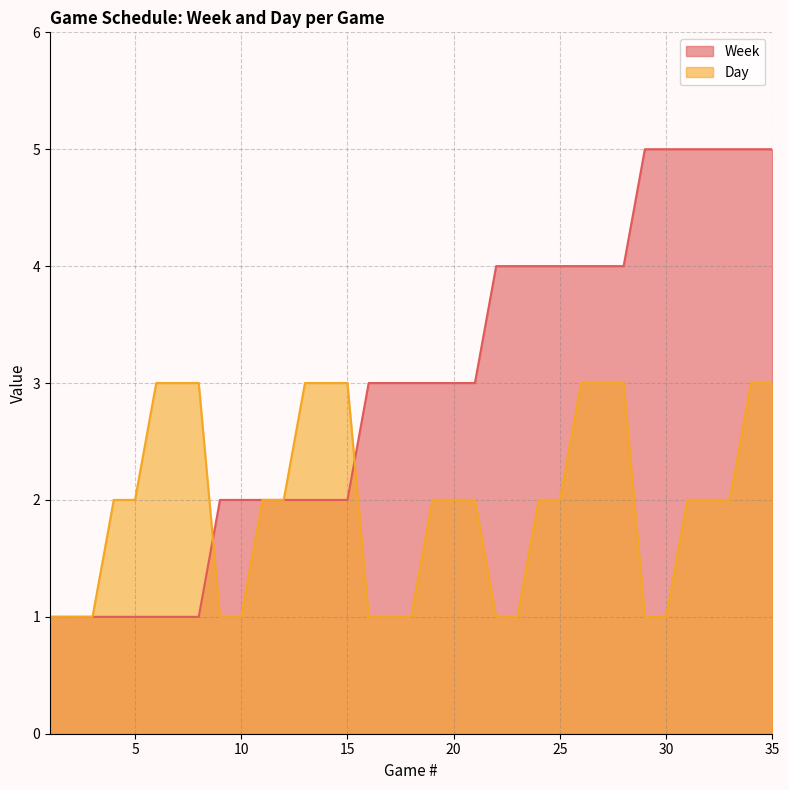

Reading right to left, list all the values displayed in this chart.

Week: 35=5	34=5	33=5	32=5	31=5	30=5	29=5	28=4	27=4	26=4	25=4	24=4	23=4	22=4	21=3	20=3	19=3	18=3	17=3	16=3	15=2	14=2	13=2	12=2	11=2	10=2	9=2	8=1	7=1	6=1	5=1	4=1	3=1	2=1	1=1
Day: 35=3	34=3	33=2	32=2	31=2	30=1	29=1	28=3	27=3	26=3	25=2	24=2	23=1	22=1	21=2	20=2	19=2	18=1	17=1	16=1	15=3	14=3	13=3	12=2	11=2	10=1	9=1	8=3	7=3	6=3	5=2	4=2	3=1	2=1	1=1